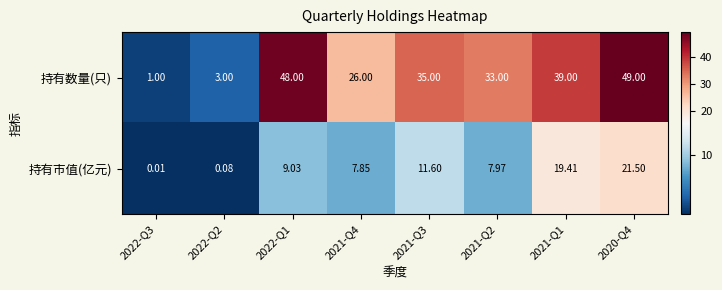

List the series in order of their overall mean, lowest first.

持有市值(亿元), 持有数量(只)